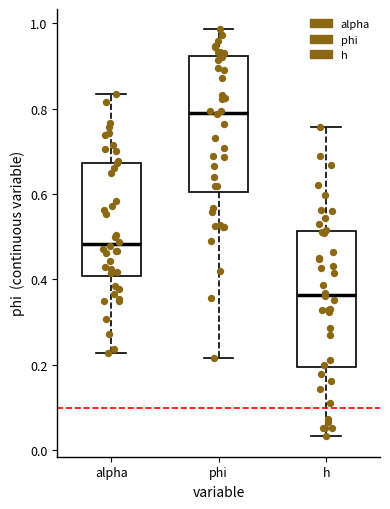

Reading left to right, transcribe this box plot: for each box, give where its median line is, the range the box spans, and where its two whiskers end, as read against the y-axis. The values are not printed on the chart, so give them approximately, as read against the axis.

alpha: median 0.48, box 0.40 to 0.68, whiskers 0.22 to 0.84
phi: median 0.80, box 0.60 to 0.92, whiskers 0.22 to 0.98
h: median 0.36, box 0.20 to 0.52, whiskers 0.04 to 0.76